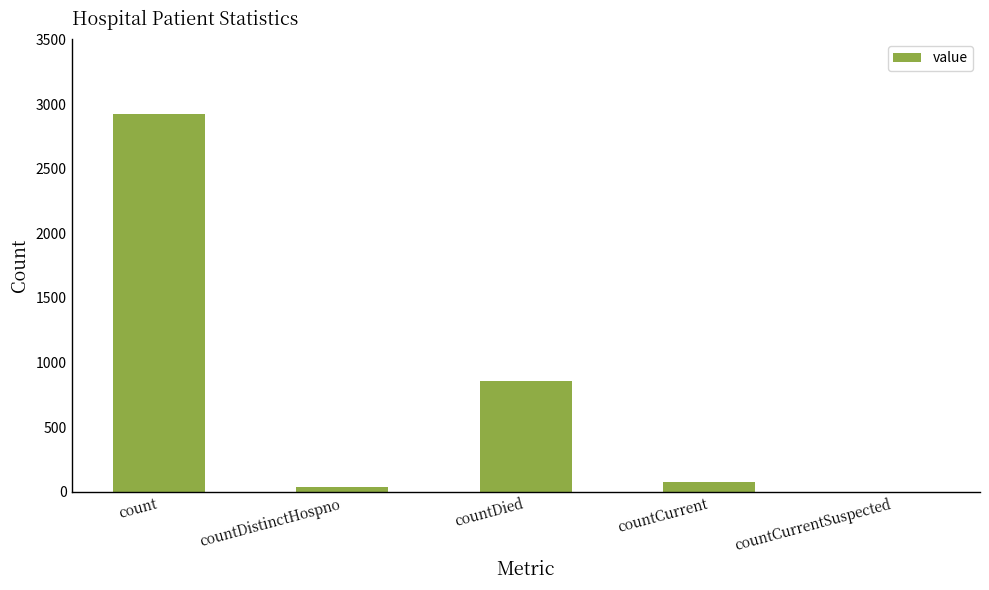

At which label does the data first exceed 73?

count